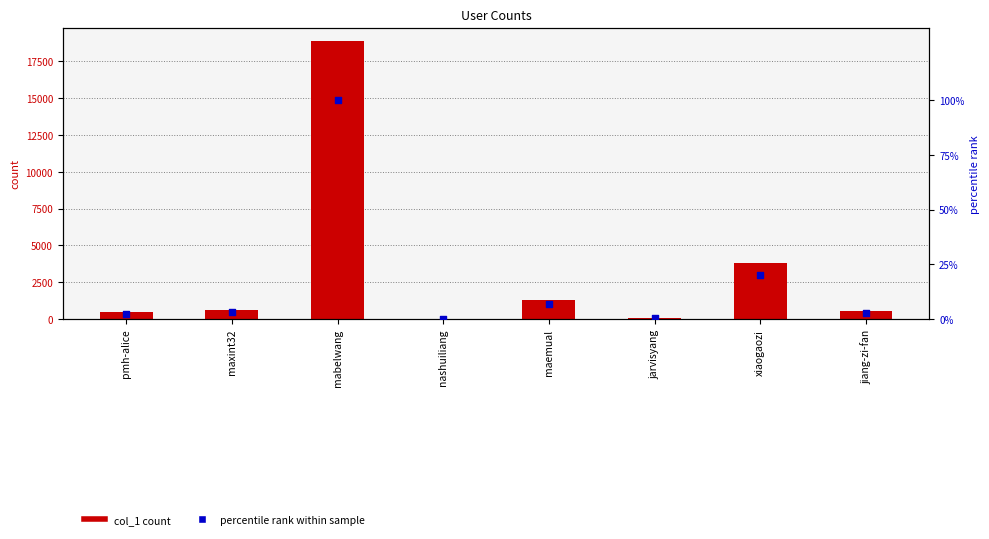

At which category is the sum across all series the highest?

mabelwang